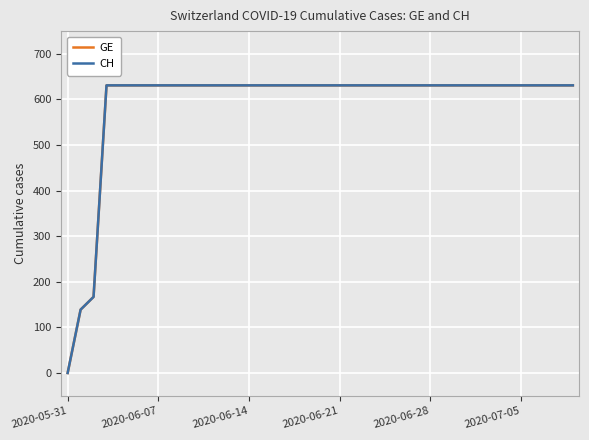

Which series has the widest spread of values?

GE